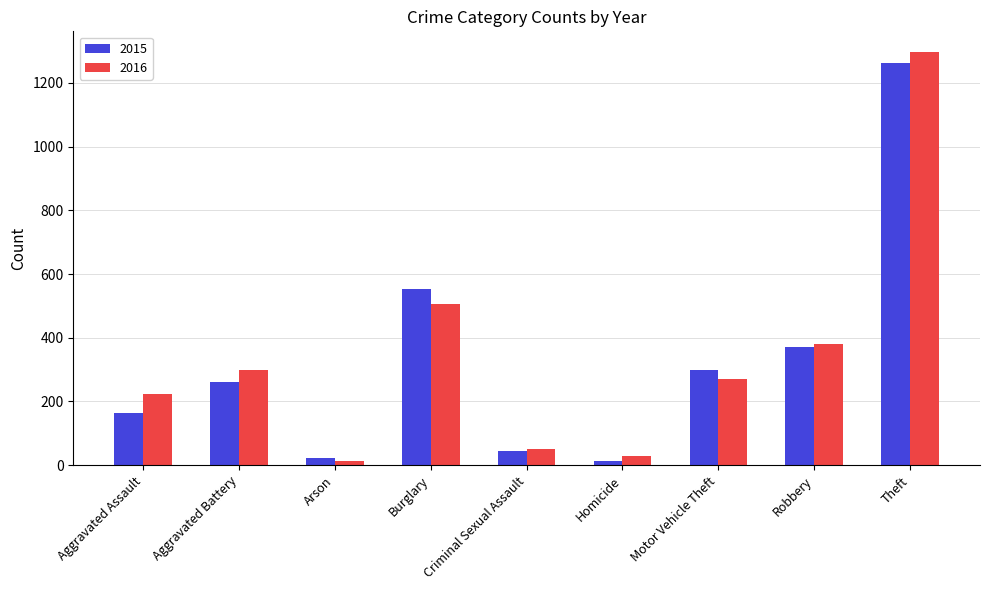

What is the difference between the highest and lowest values at Aggravated Battery?

38